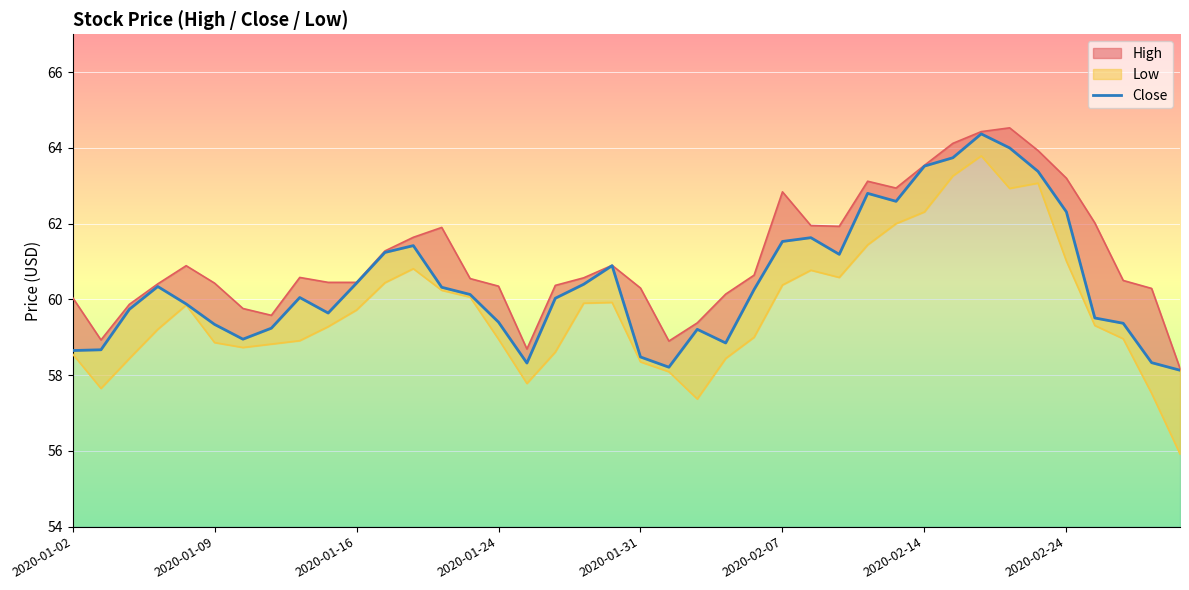

How many interior local peaks (higher than both neighbors) does the data have?

8